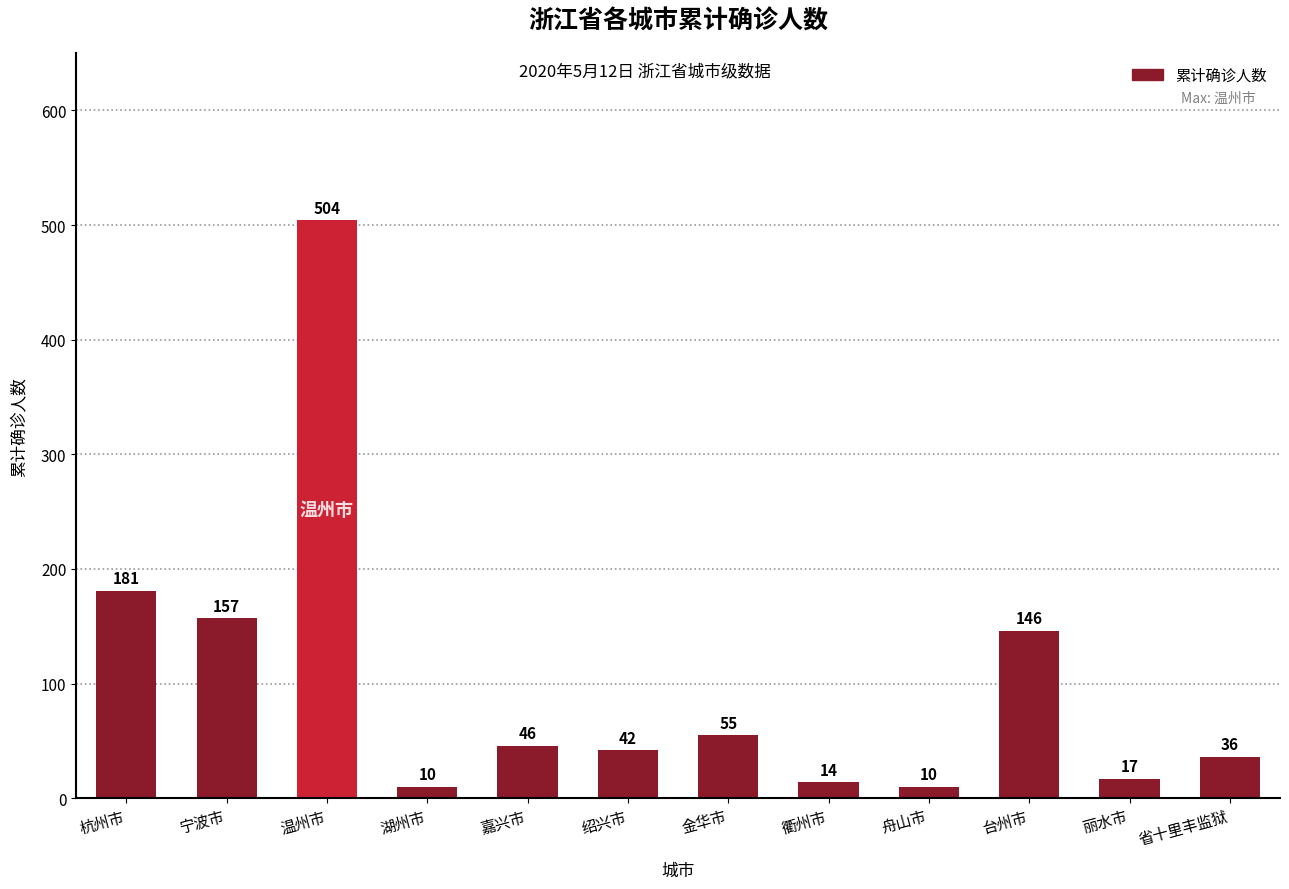

Read the value at 省十里丰监狱, to the nearest 5.

35